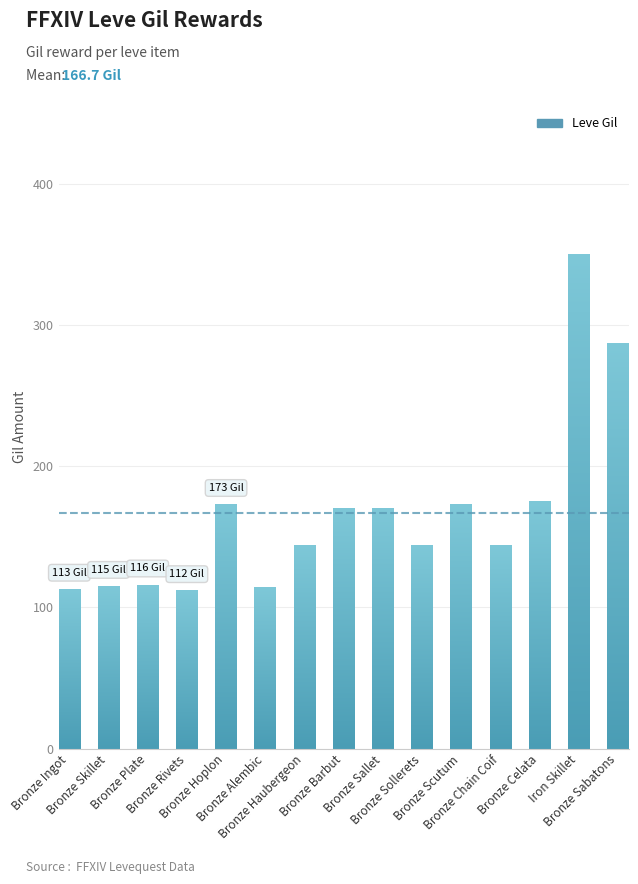

Count the number of categories in the chart.

15